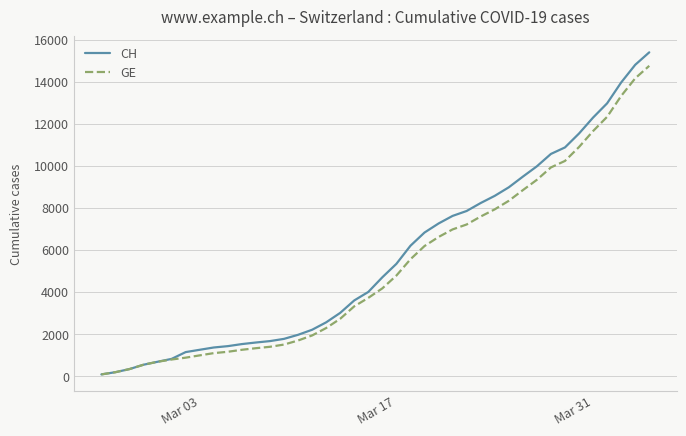

What is the maximum value for CH?

15390